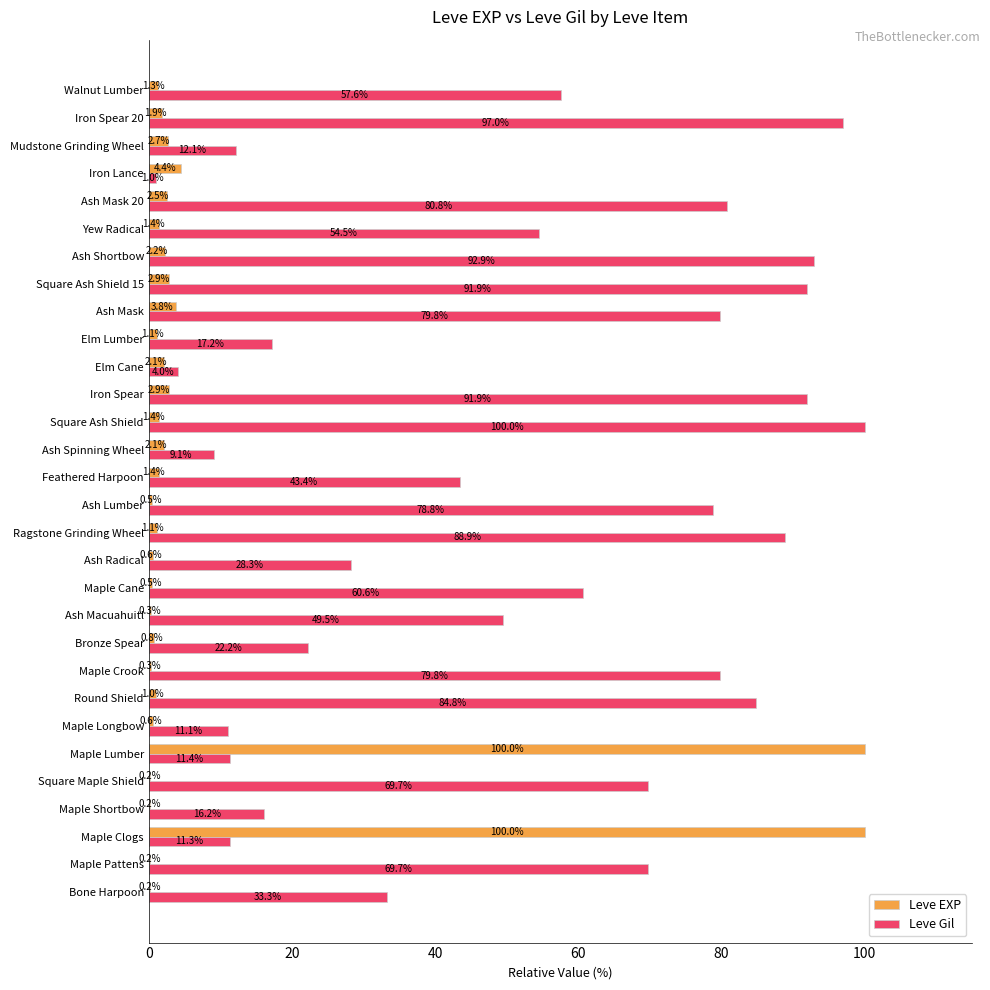

What is the average value of the Leve Gil series?

51.6